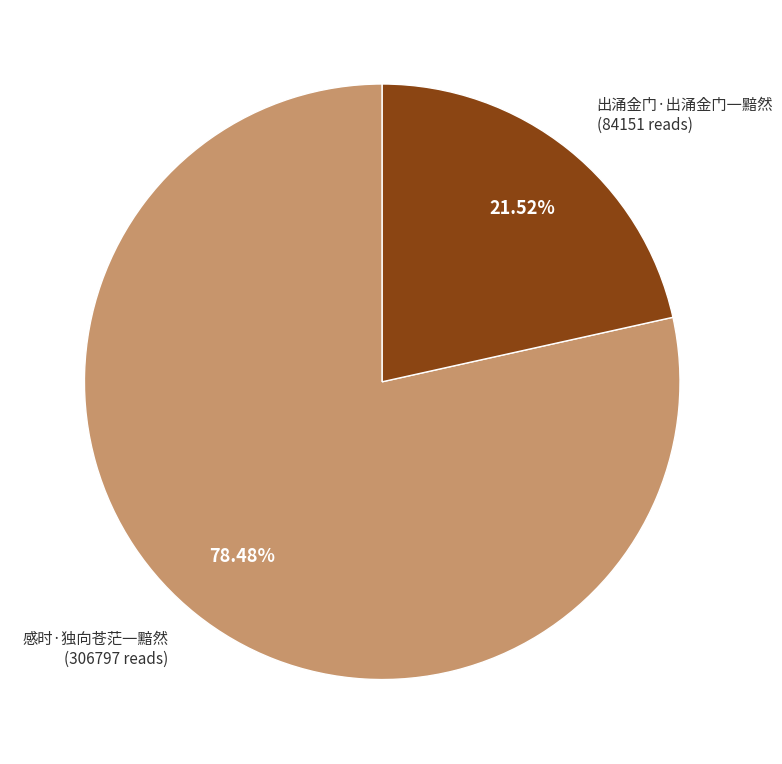

Is the sum of 出涌金门·出涌金门一黯然 and 感时·独向苍茫一黯然 greater than half?

Yes